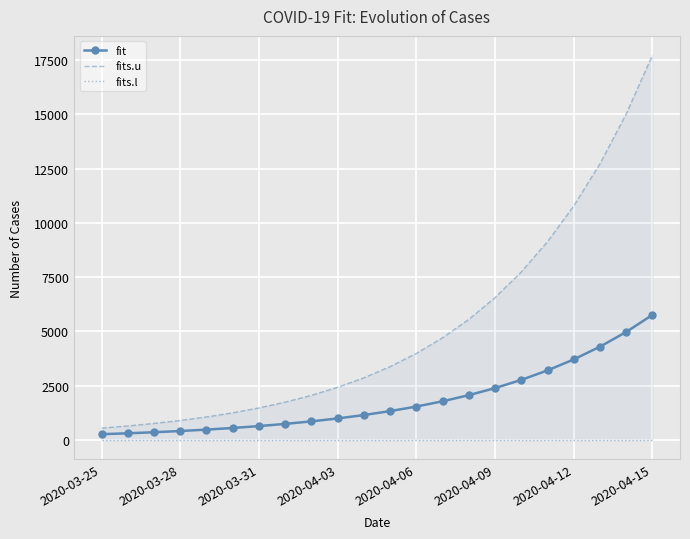

How many values in the fit series exceed 1327?

11